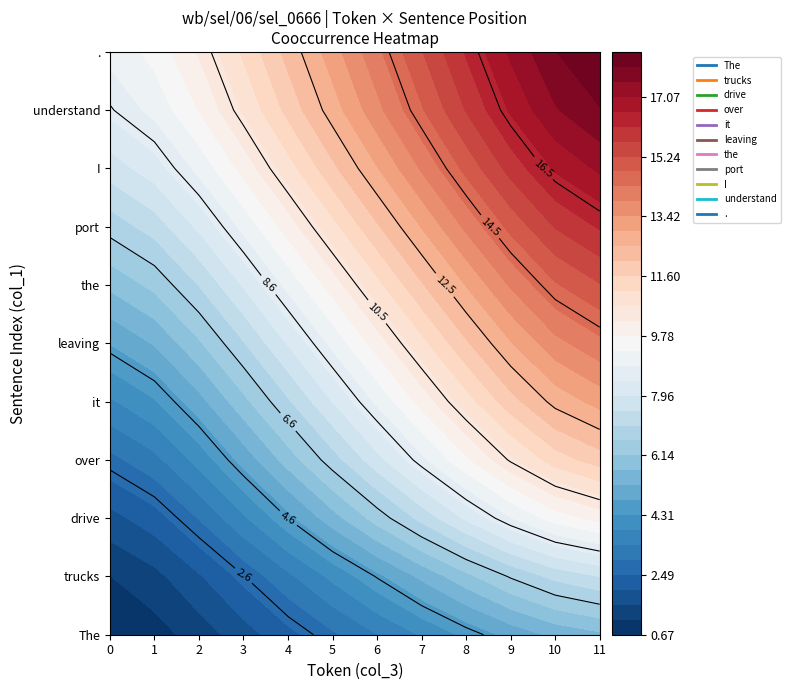

True or false: I has a value of 11 at 4.

True